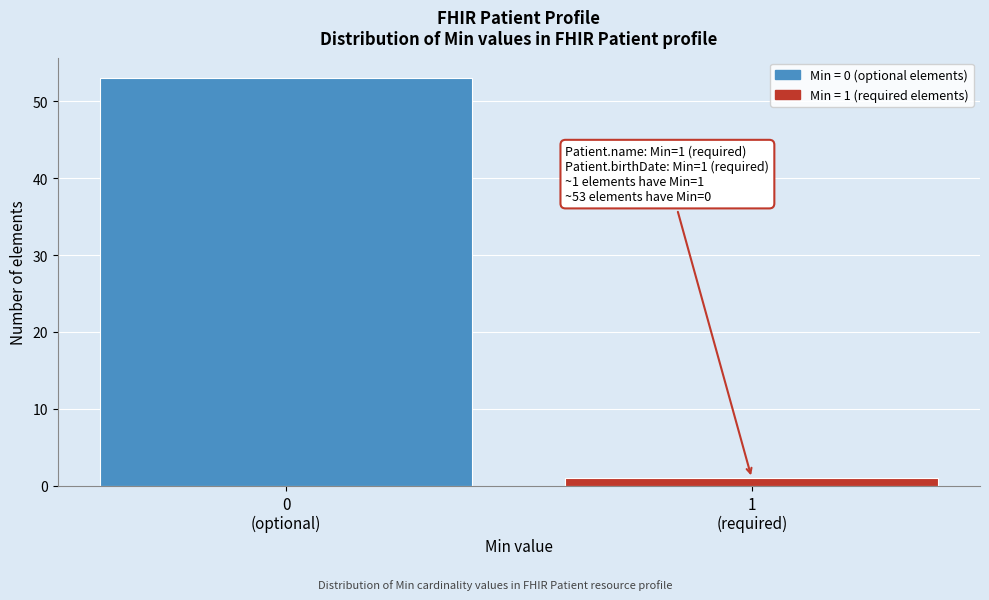

Reading right to left, extract all data points from this chart.

1	53